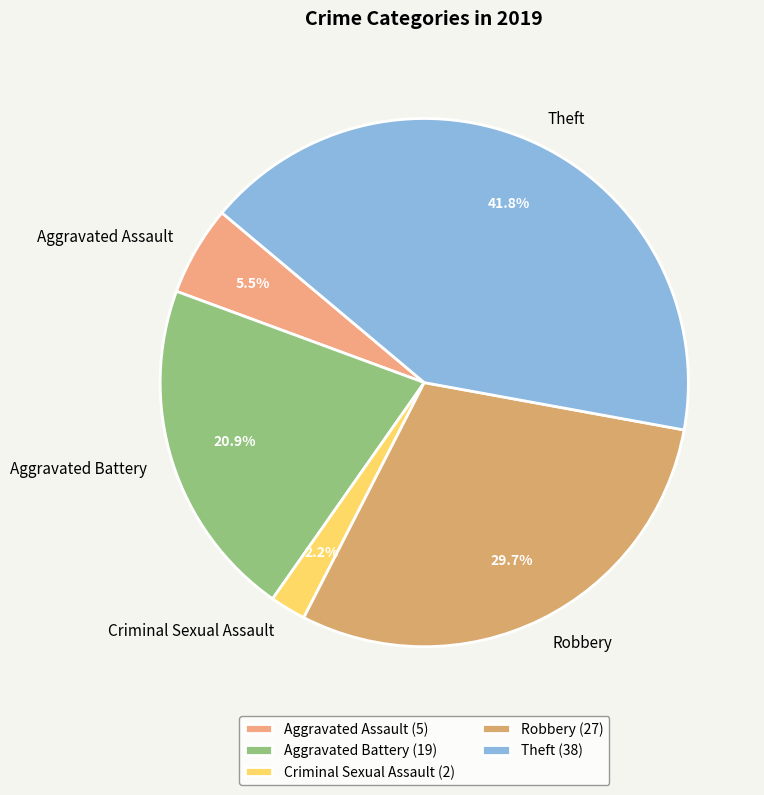

Which category has the smallest portion of the pie?

Criminal Sexual Assault